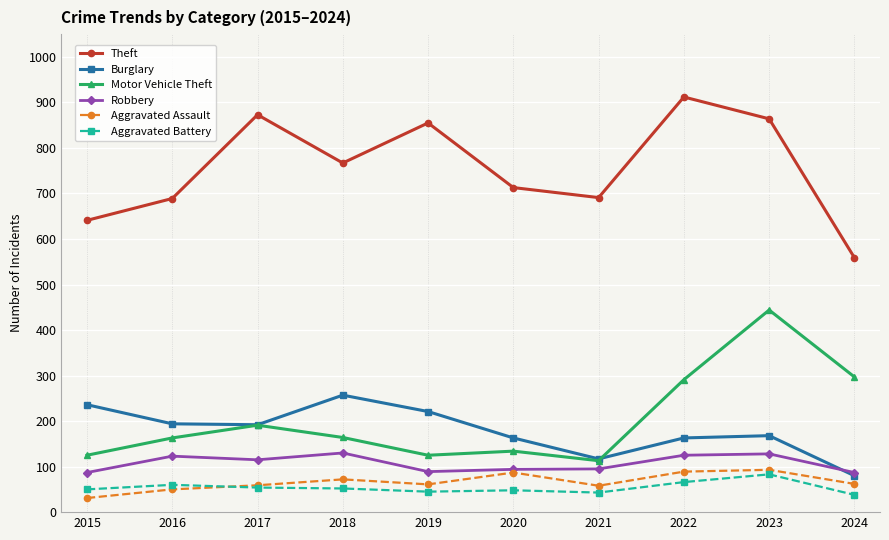

What is the smallest value displayed?

31